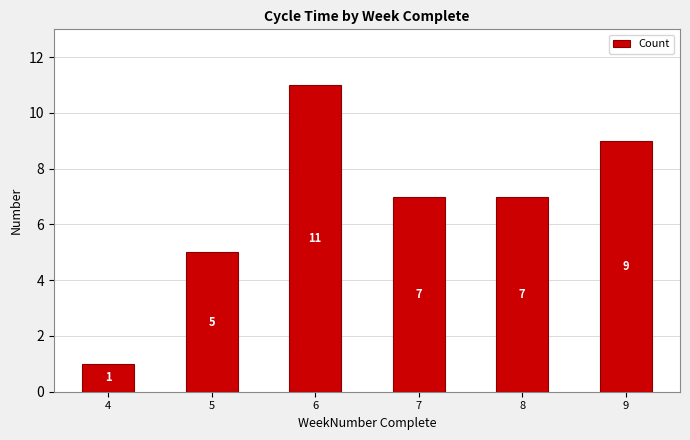

What is the greatest value displayed?

11